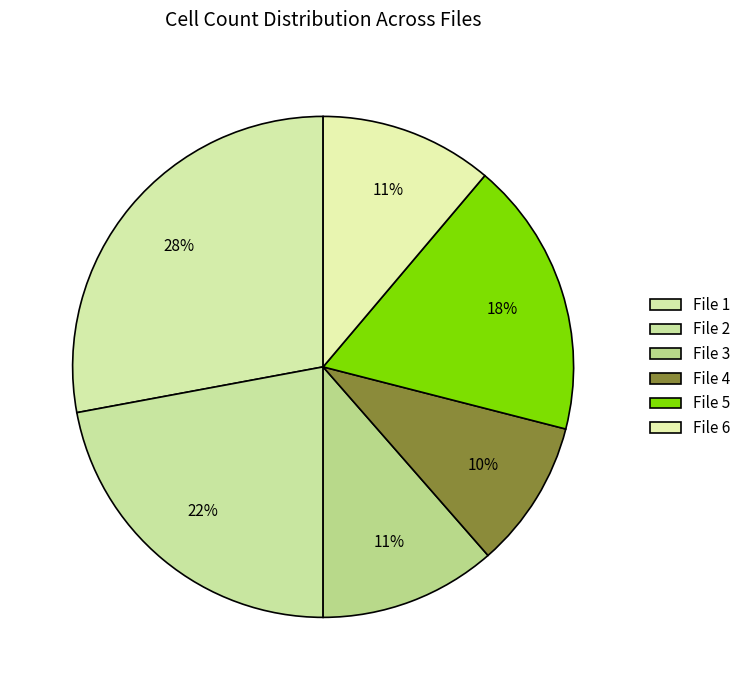

The File 5 slice represents 18% of the pie. True or false?

True